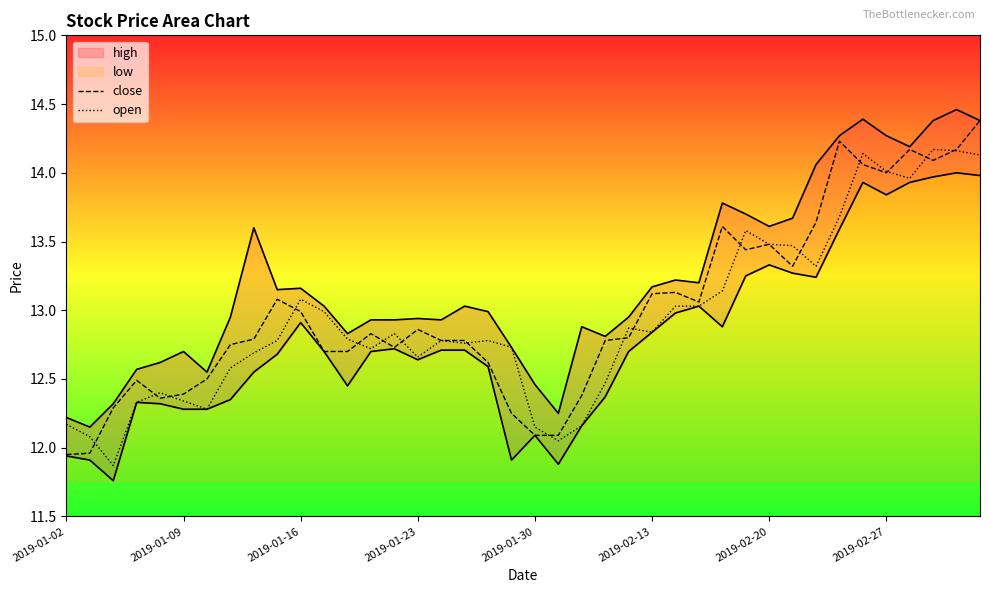

At which category is the sum across all series the highest?

39